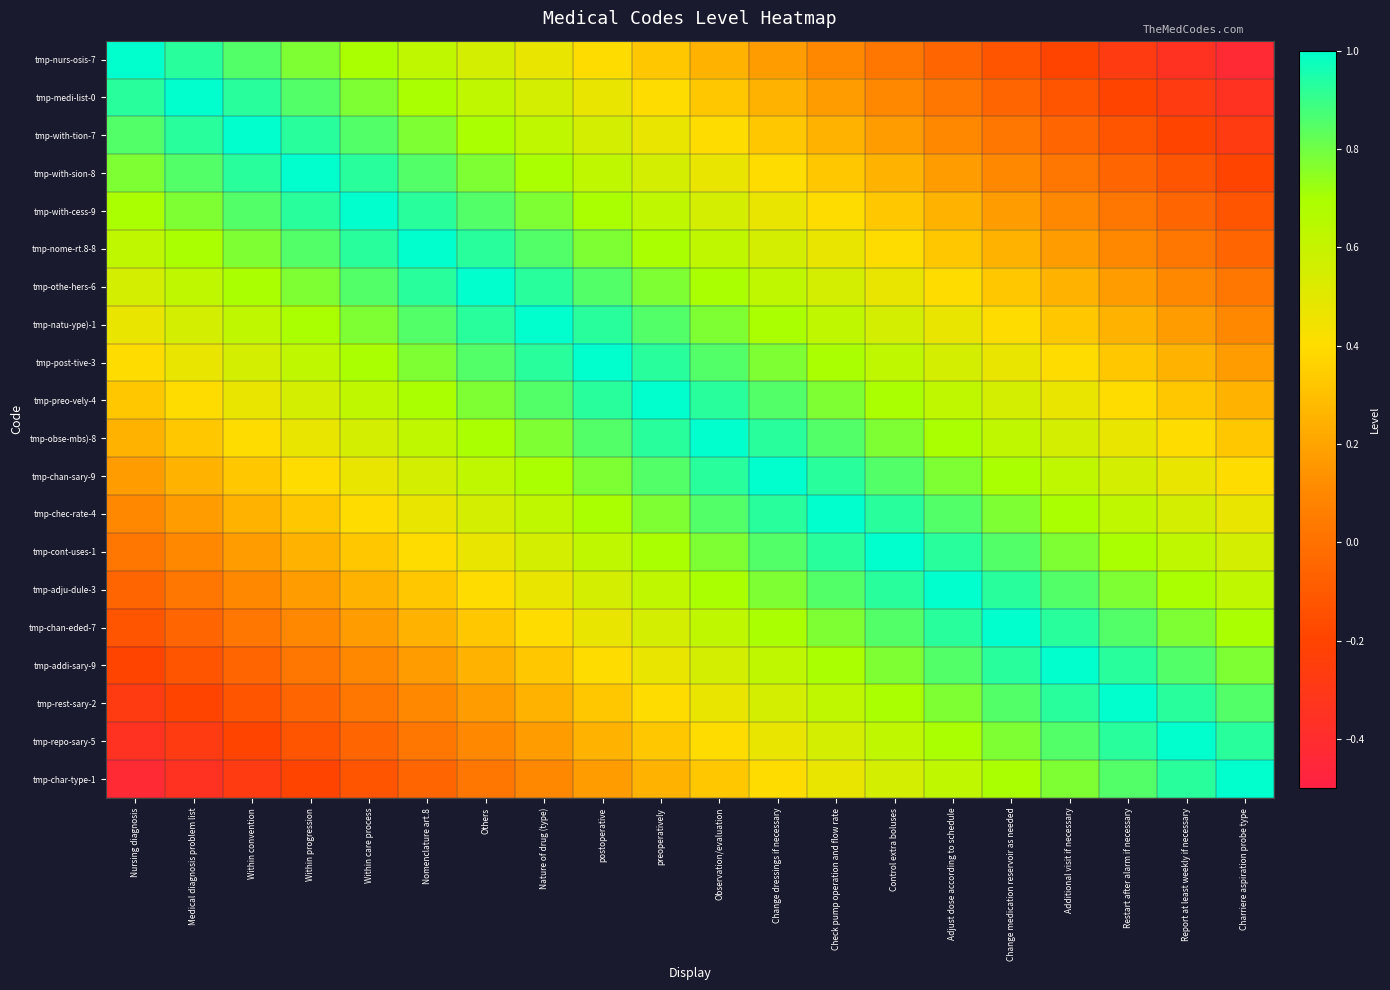

At postoperative, list the series in order from smallest to largest.

tmp-char-type-1, tmp-repo-sary-5, tmp-rest-sary-2, tmp-nurs-osis-7, tmp-addi-sary-9, tmp-medi-list-0, tmp-chan-eded-7, tmp-with-tion-7, tmp-adju-dule-3, tmp-with-sion-8, tmp-cont-uses-1, tmp-with-cess-9, tmp-chec-rate-4, tmp-nome-rt.8-8, tmp-chan-sary-9, tmp-othe-hers-6, tmp-obse-mbs)-8, tmp-natu-ype)-1, tmp-preo-vely-4, tmp-post-tive-3